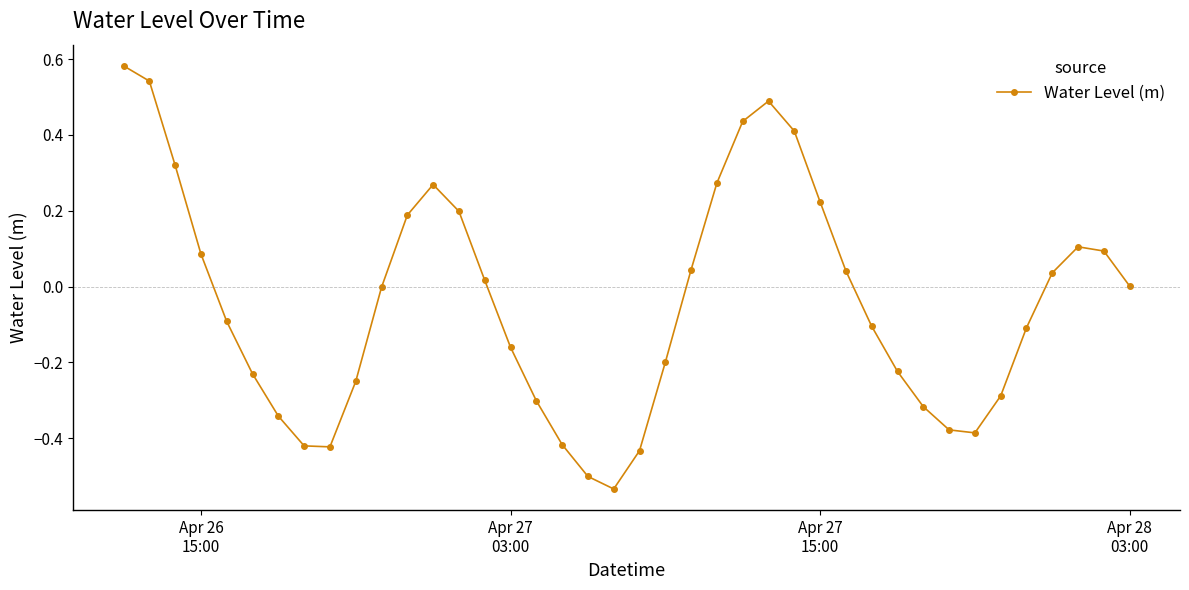

How many points are higher than both their immediate neighbors (excluding endpoints)?

3